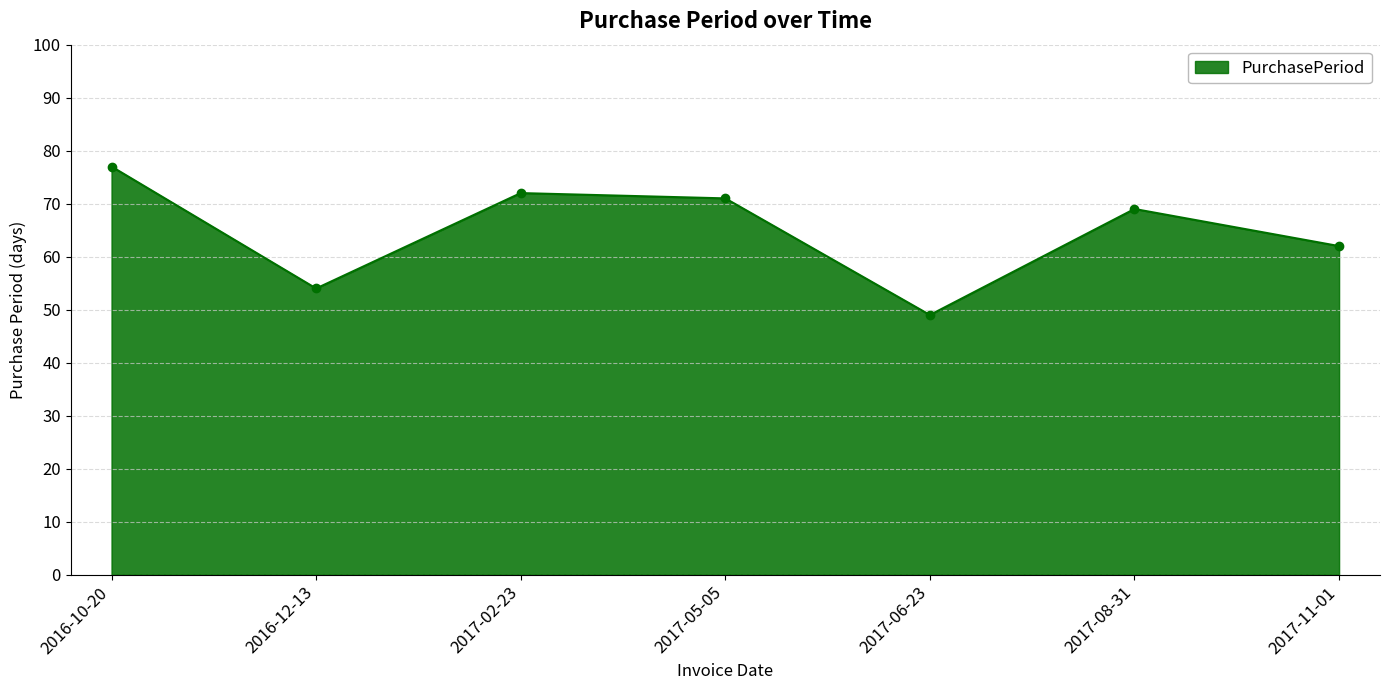

Count the number of categories in the chart.

7